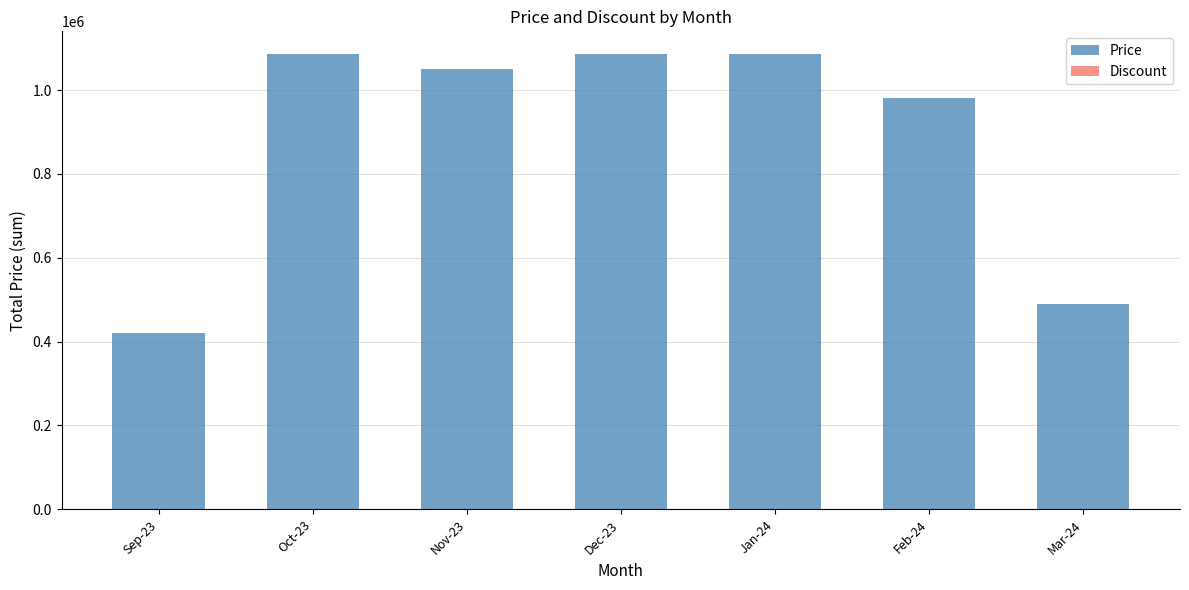

What is the sum of all Price values?

6195000